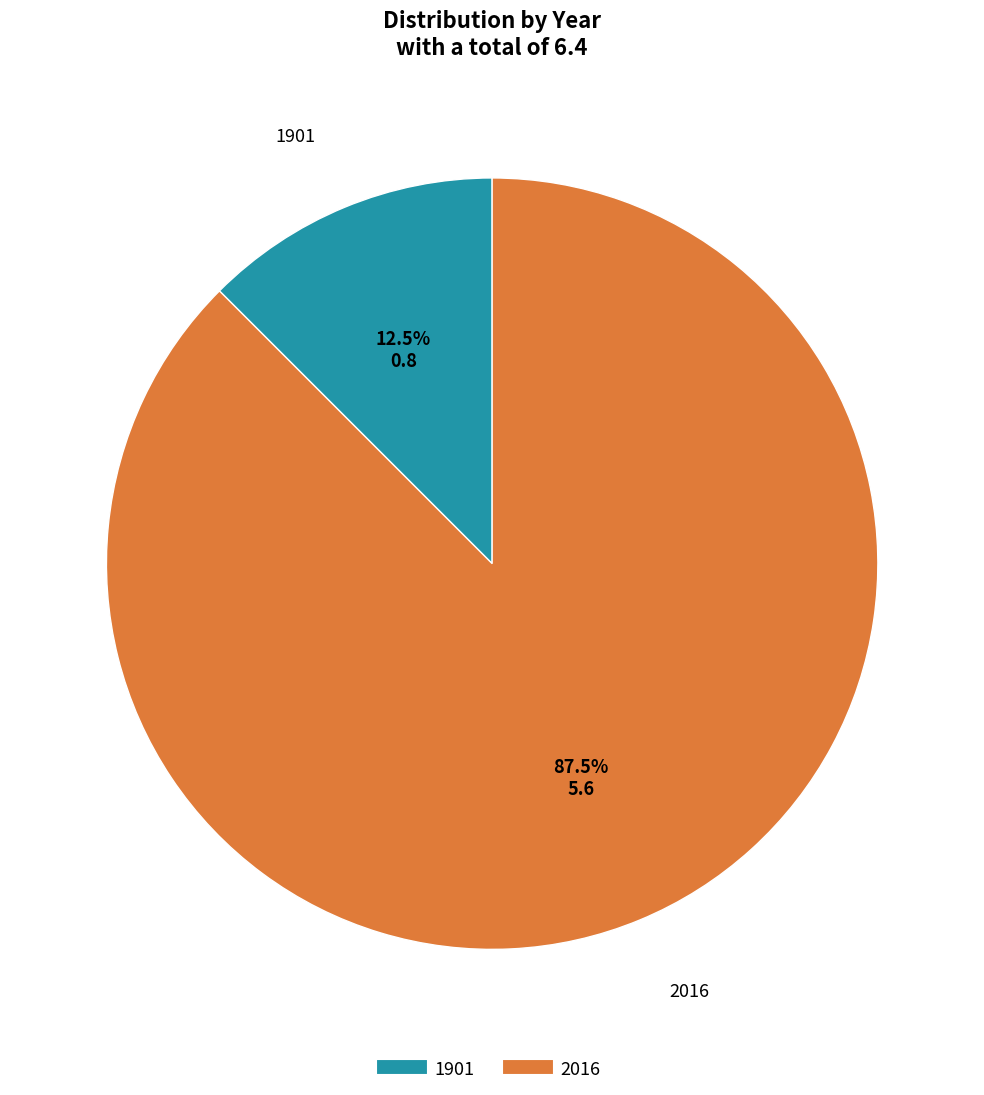

Rank the categories by value from lowest to highest.

1901, 2016